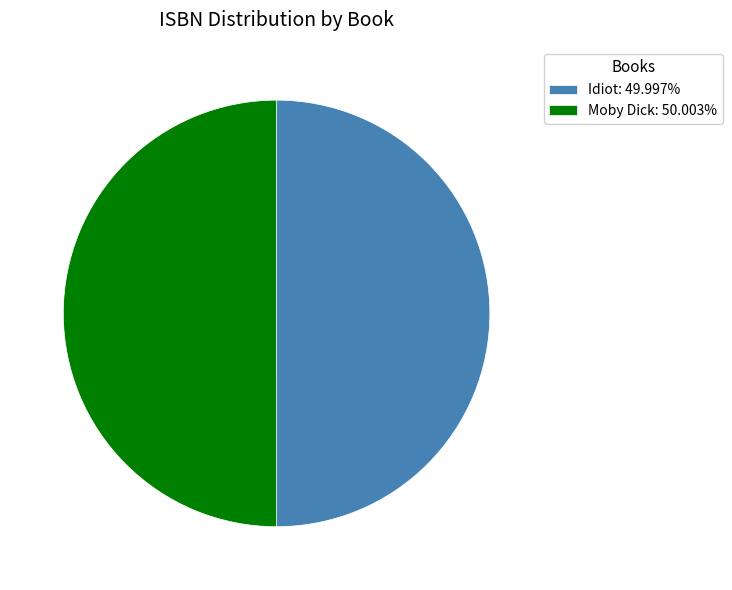

What is the ratio of the value at Moby Dick to the value at Idiot?

1.0